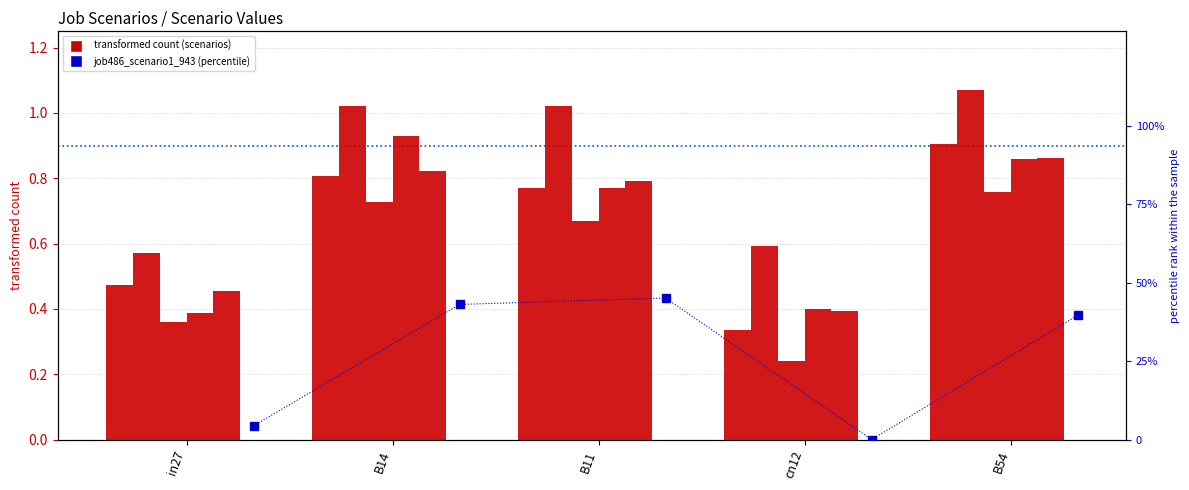

Which category has the lowest value across all series?

cn12